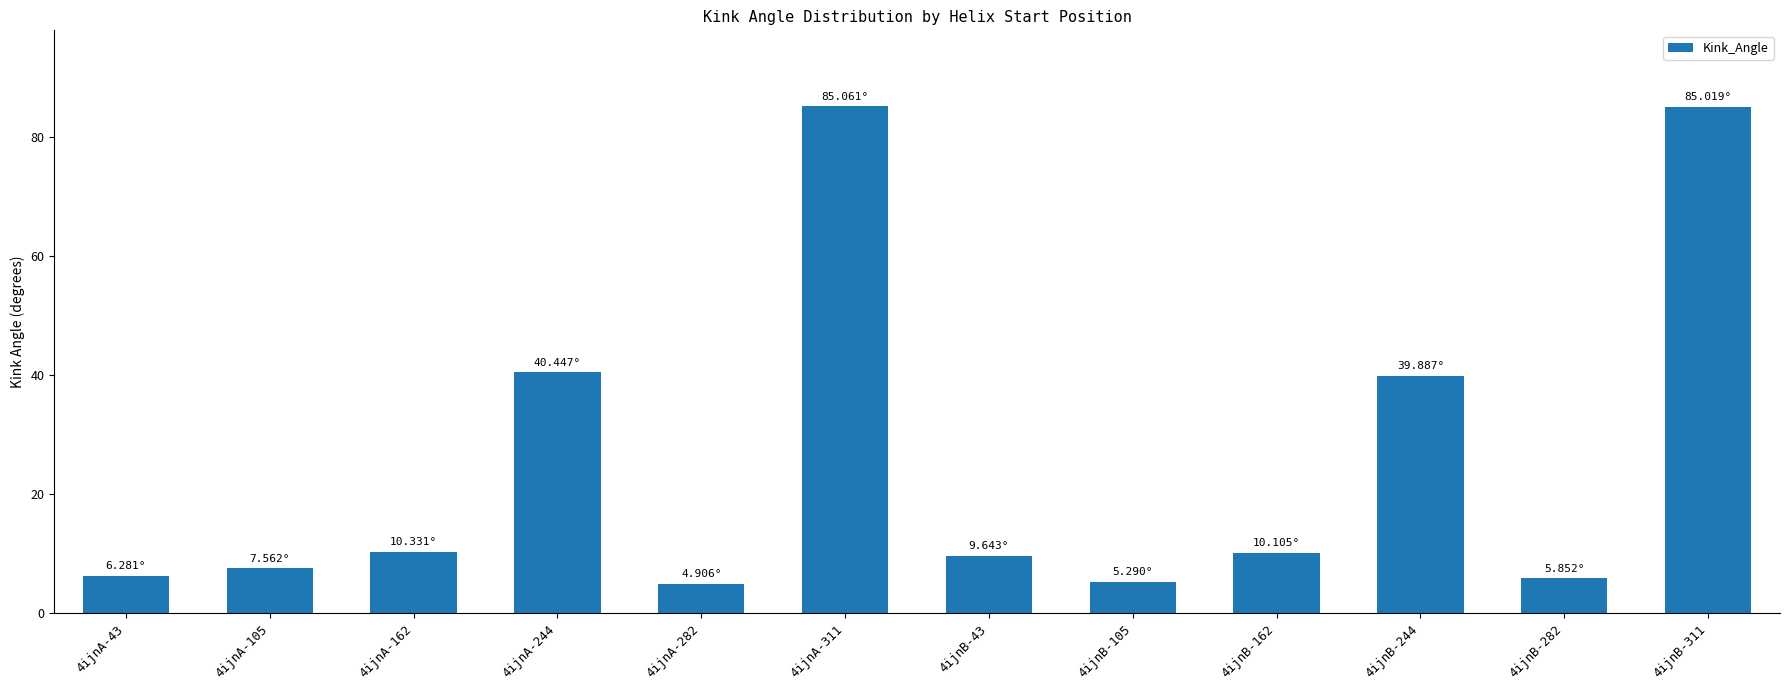

Is it true that the value at 4ijnA-244 is 58.7?

False